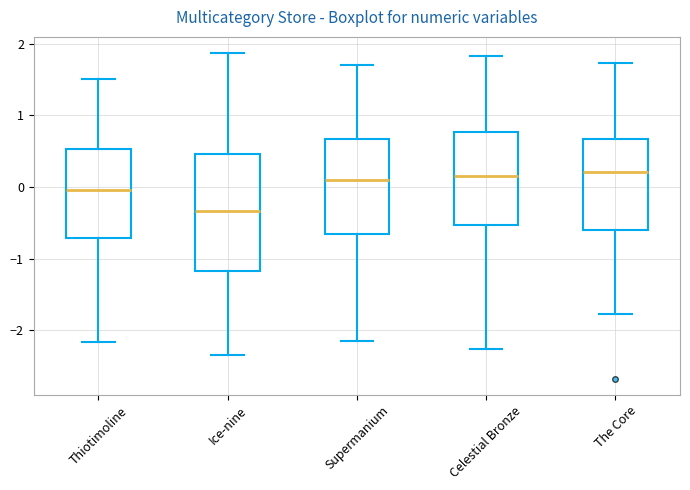

Reading left to right, transcribe this box plot: for each box, give where its median line is, the range the box spans, and where its two whiskers end, as read against the y-axis. The values are not printed on the chart, so give them approximately, as read against the axis.

Thiotimoline: median 0.0, box -0.7 to 0.5, whiskers -2.2 to 1.5
Ice-nine: median -0.3, box -1.2 to 0.5, whiskers -2.3 to 1.9
Supermanium: median 0.1, box -0.7 to 0.7, whiskers -2.1 to 1.7
Celestial Bronze: median 0.2, box -0.5 to 0.8, whiskers -2.3 to 1.8
The Core: median 0.2, box -0.6 to 0.7, whiskers -1.8 to 1.7